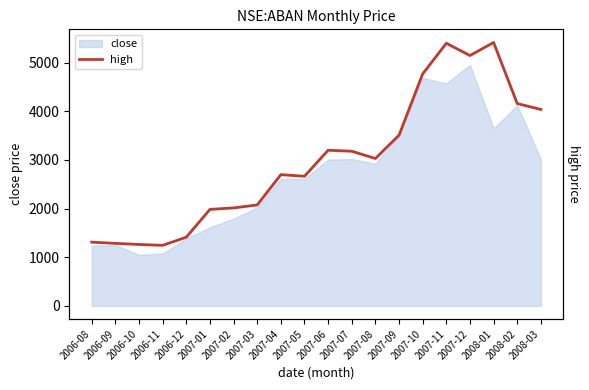

Rank the categories by value from highest to lowest.

2008-01, 2007-11, 2007-12, 2007-10, 2008-02, 2008-03, 2007-09, 2007-06, 2007-07, 2007-08, 2007-04, 2007-05, 2007-03, 2007-02, 2007-01, 2006-12, 2006-08, 2006-09, 2006-10, 2006-11